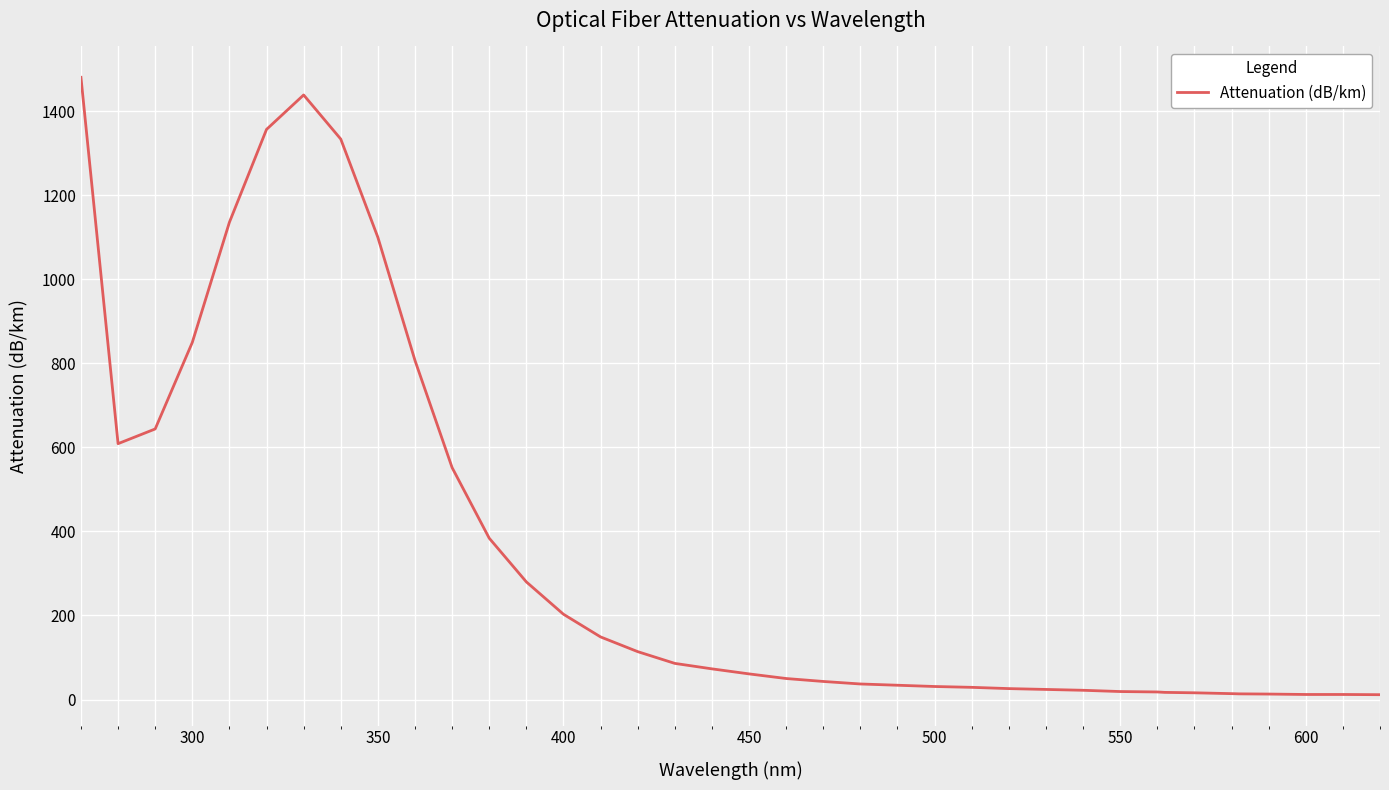

What is the difference between the maximum and minimum values?

1469.5